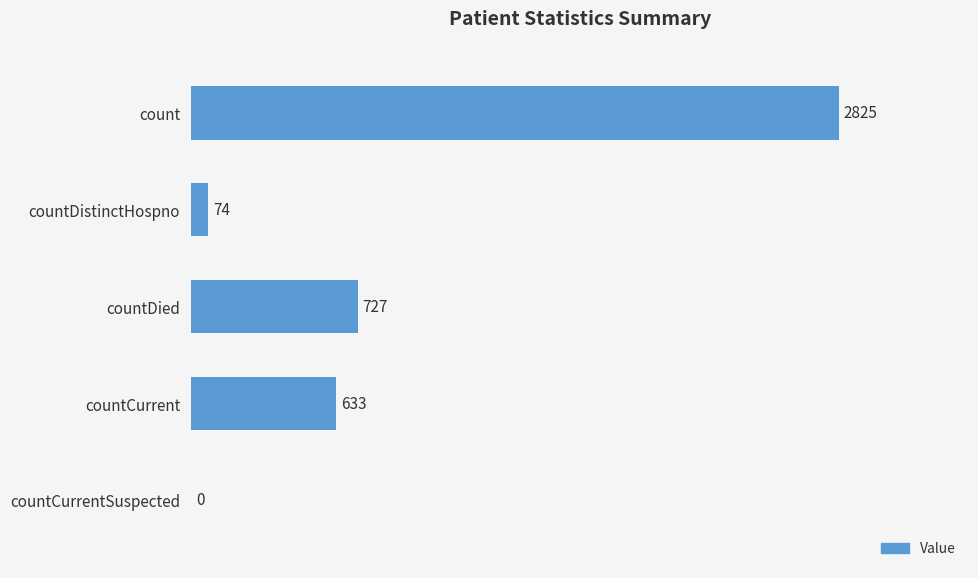

Which label corresponds to the largest value in the chart?

count